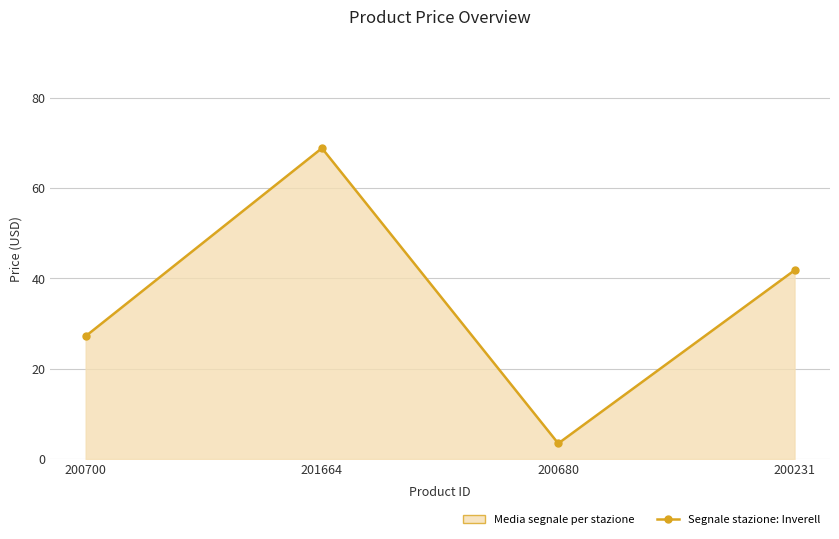

What is the change in value from 200680 to 200231?

+38.3